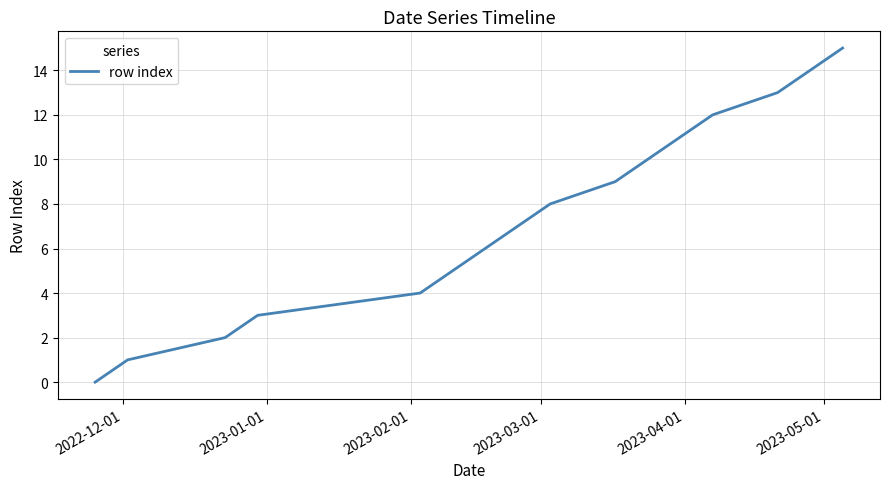

What is the maximum value shown in the chart?

15